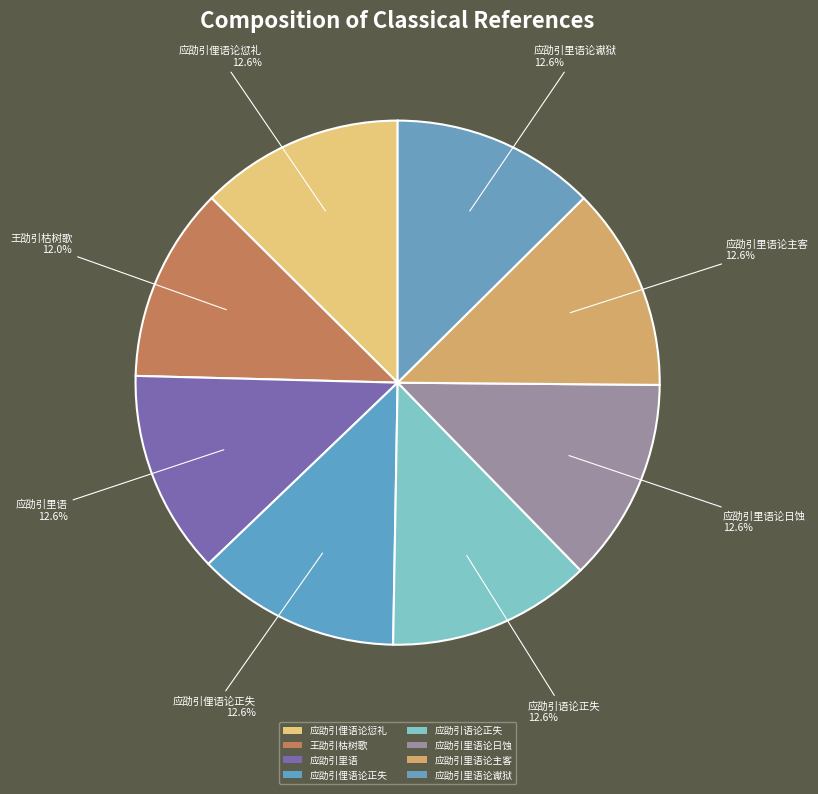

Is there a majority slice in this chart?

No